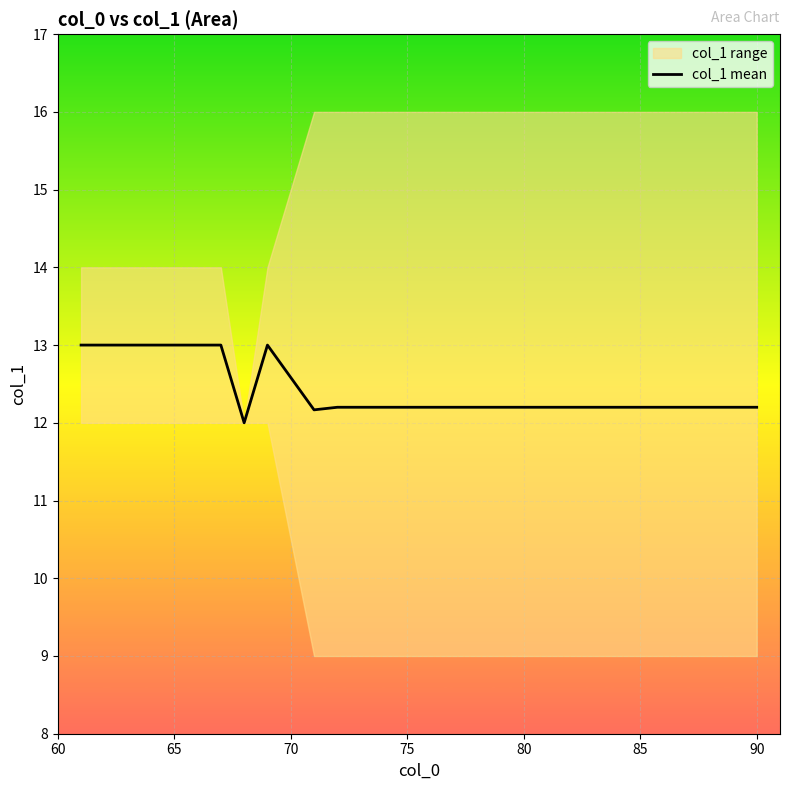

What is the lowest value of the col_1 mean series?

12.0